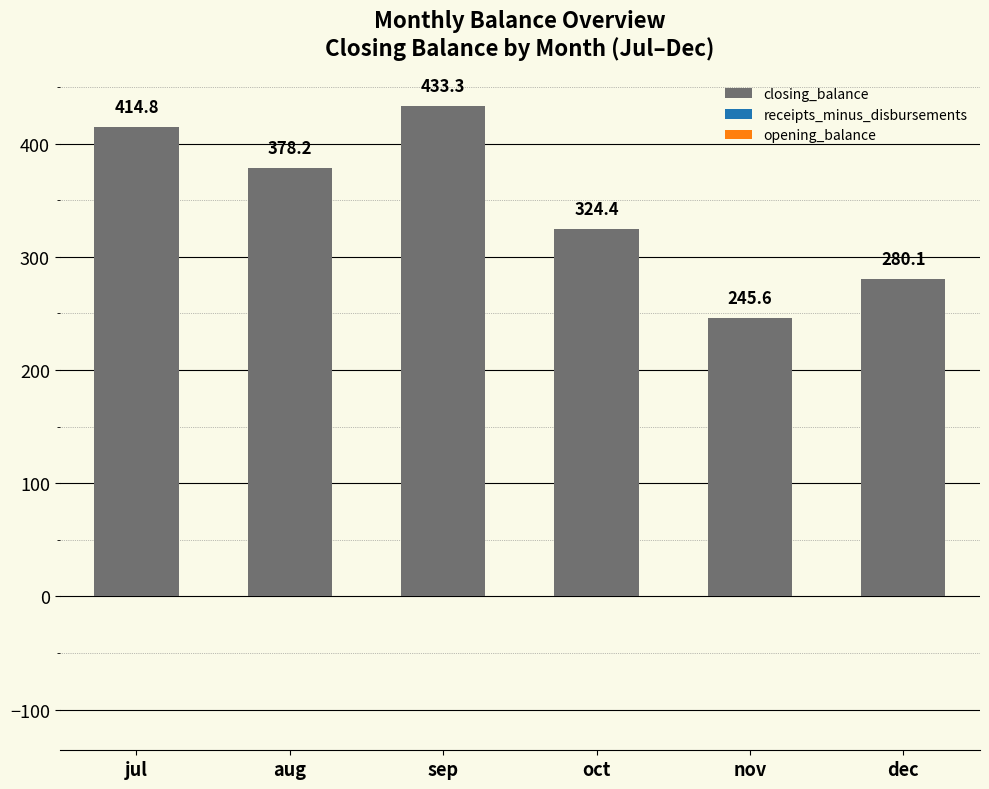

What is the change in value from oct to dec?

-44.3